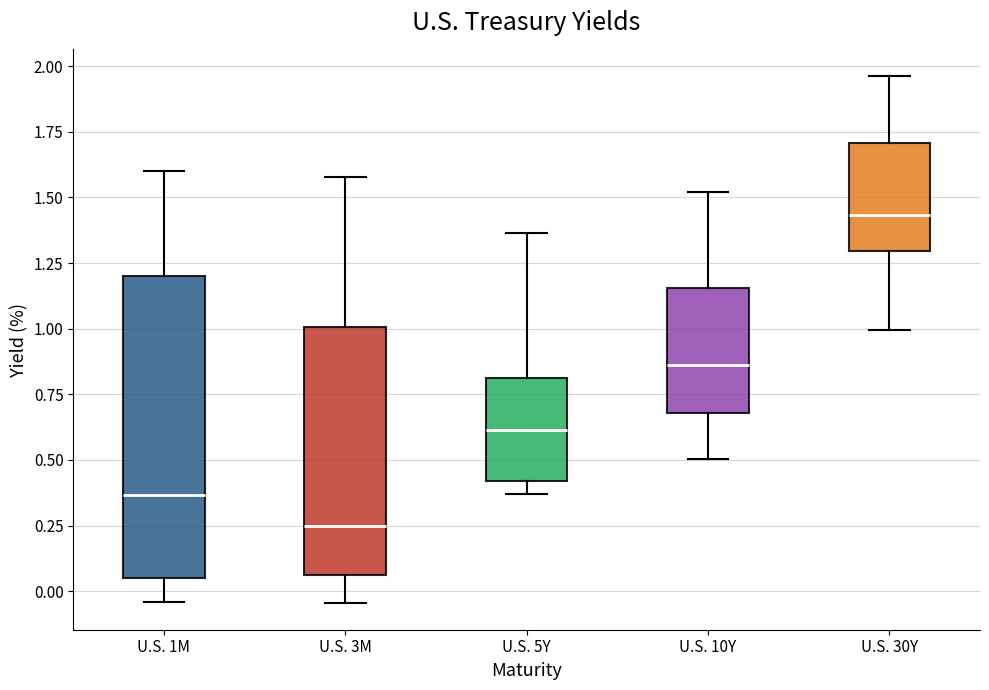

Reading left to right, read every box against the y-axis: the position of its median line, the range the box covers, and the ends of its whiskers. The values are not printed on the chart, so give them approximately, as read against the axis.

U.S. 1M: median 0.35, box 0.05 to 1.20, whiskers -0.05 to 1.60
U.S. 3M: median 0.25, box 0.05 to 1.00, whiskers -0.05 to 1.60
U.S. 5Y: median 0.60, box 0.40 to 0.80, whiskers 0.35 to 1.35
U.S. 10Y: median 0.85, box 0.70 to 1.15, whiskers 0.50 to 1.50
U.S. 30Y: median 1.45, box 1.30 to 1.70, whiskers 1.00 to 1.95